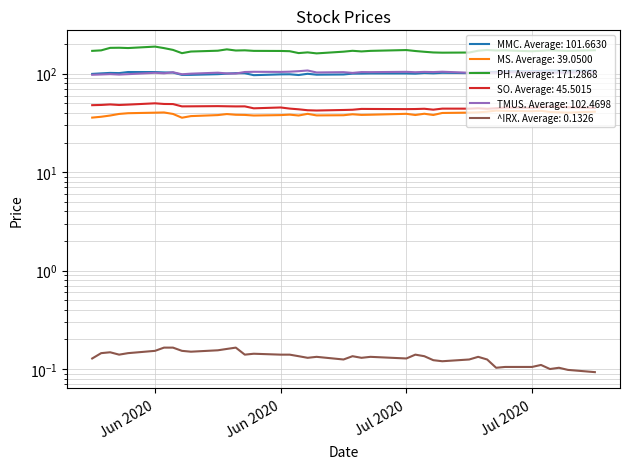

Is the value of ^IRX at 21 greater than the value of MMC at 34?

No